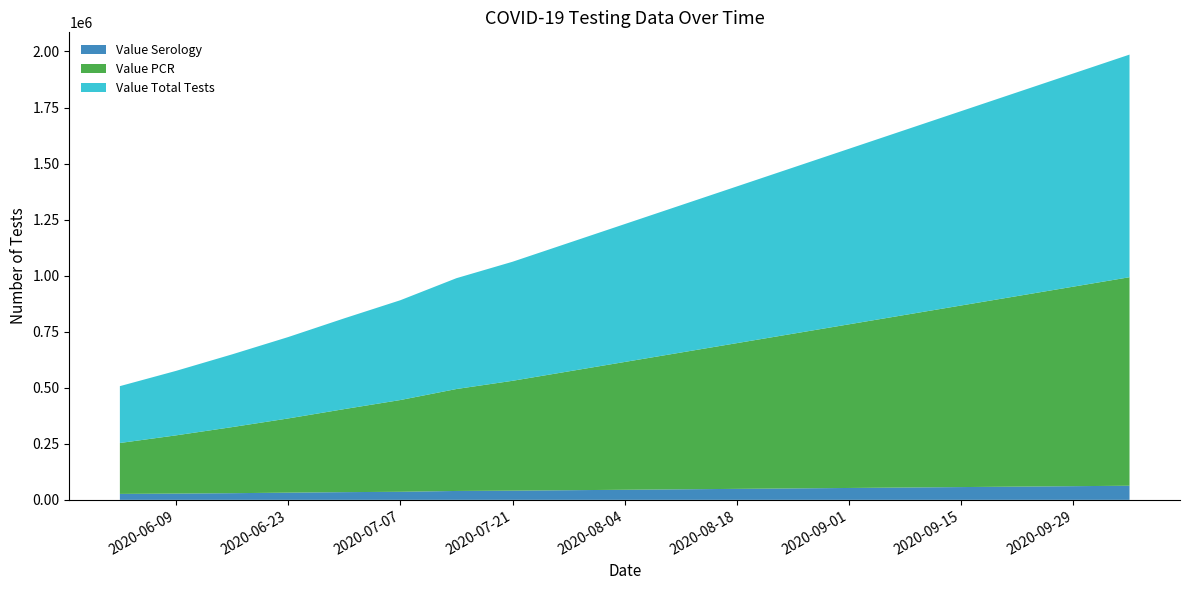

Reading left to right, transcribe all the data shown in this chart.

Value Serology: 26529	27948	29733	32138	34381	35979	39661	41000	43000	45000	47000	49000	51000	53000	55000	57000	59000	61000	63000
Value PCR: 227056	259649	294700	330889	370400	409217	454682	490000	530000	570000	610000	650000	690000	730000	770000	810000	850000	890000	930000
Value Total Tests: 253585	287597	324433	363027	404781	445196	494343	531000	573000	615000	657000	699000	741000	783000	825000	867000	909000	951000	993000